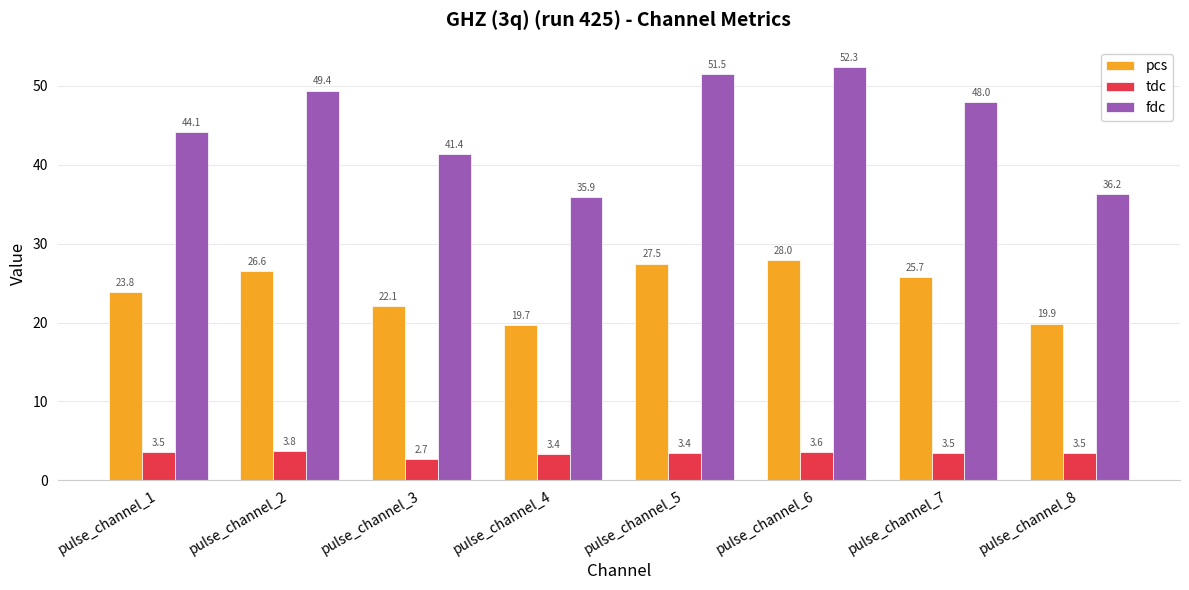

Which label corresponds to the largest value in the chart?

pulse_channel_6